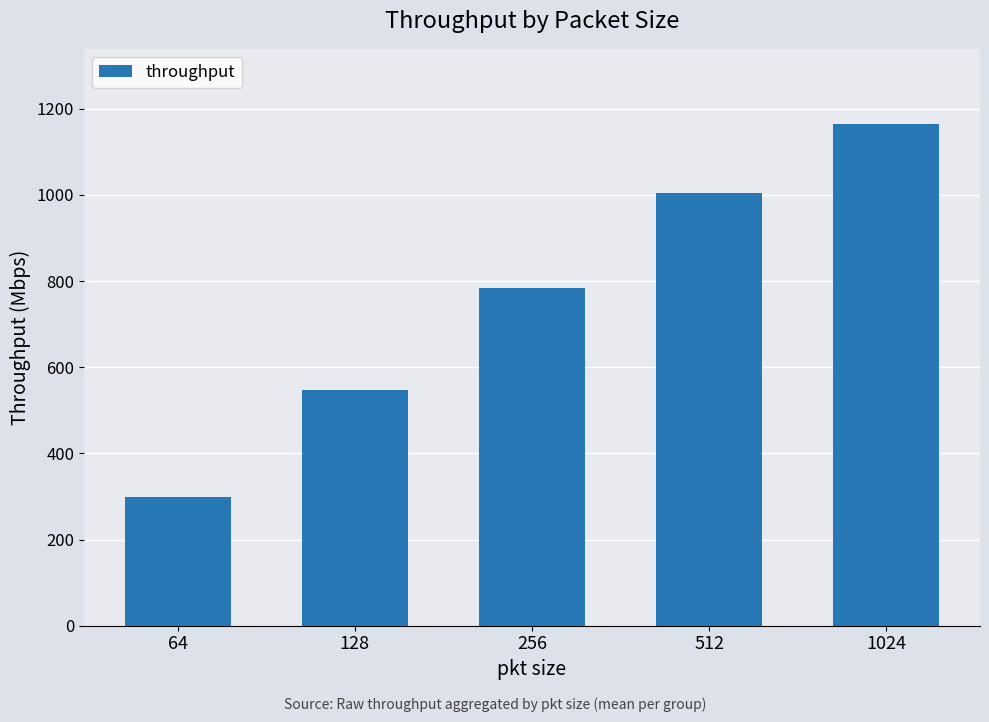

What is the sum of the values at 512 and 1024?

2167.9